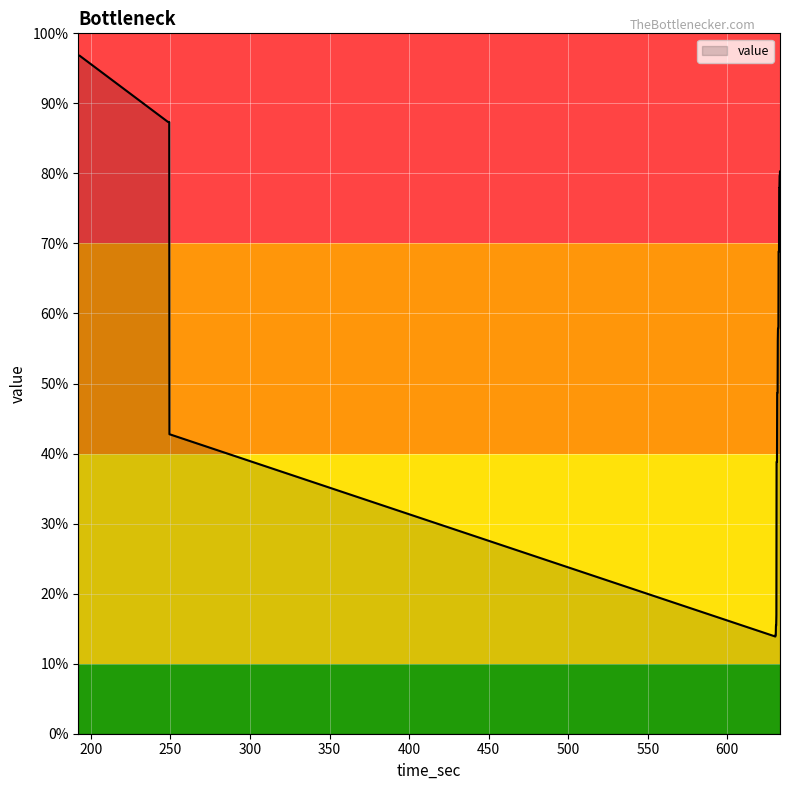

What is the difference between the maximum and minimum values?

82.9